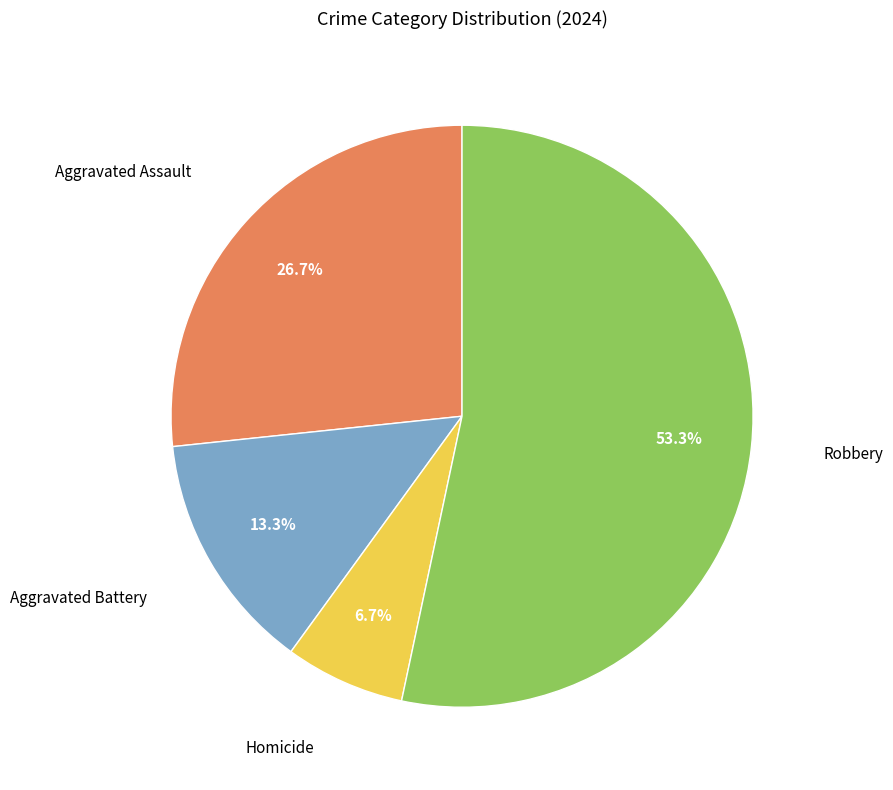

Is there any slice that represents more than half of the pie?

Yes